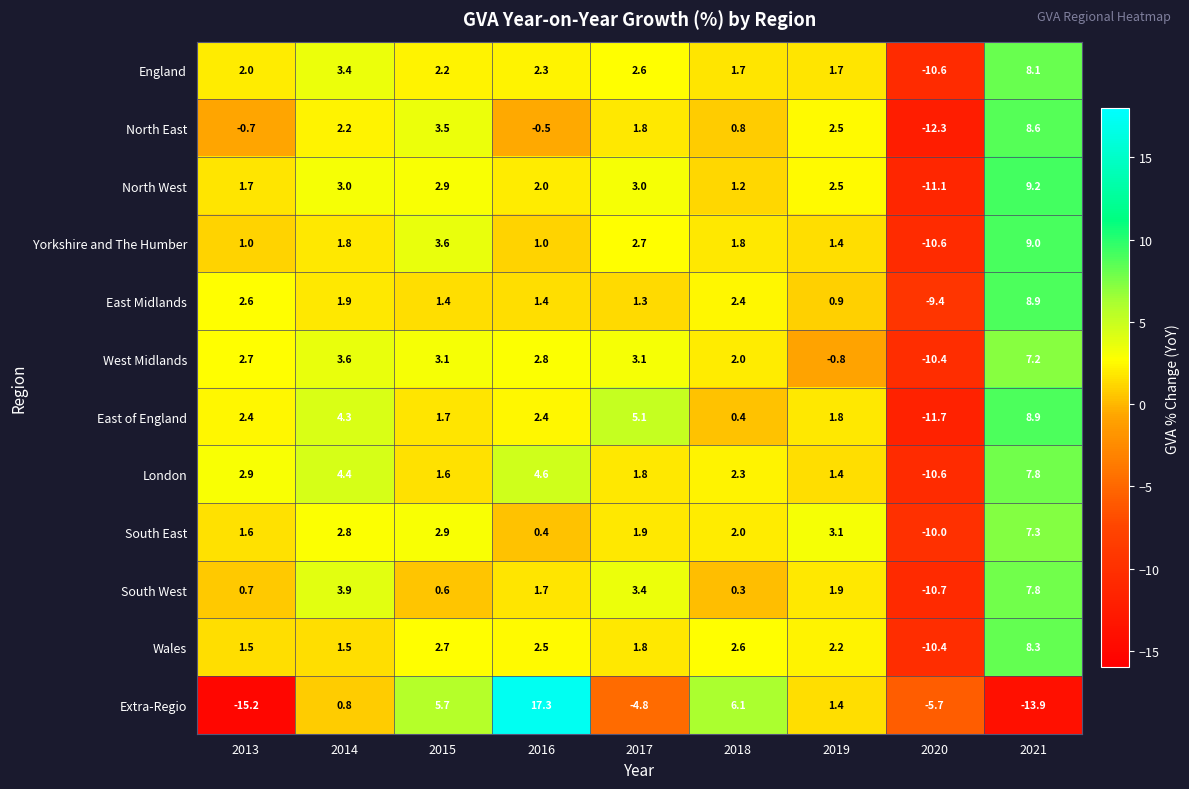

Rank the categories by South East value from highest to lowest.

2021, 2019, 2015, 2014, 2018, 2017, 2013, 2016, 2020